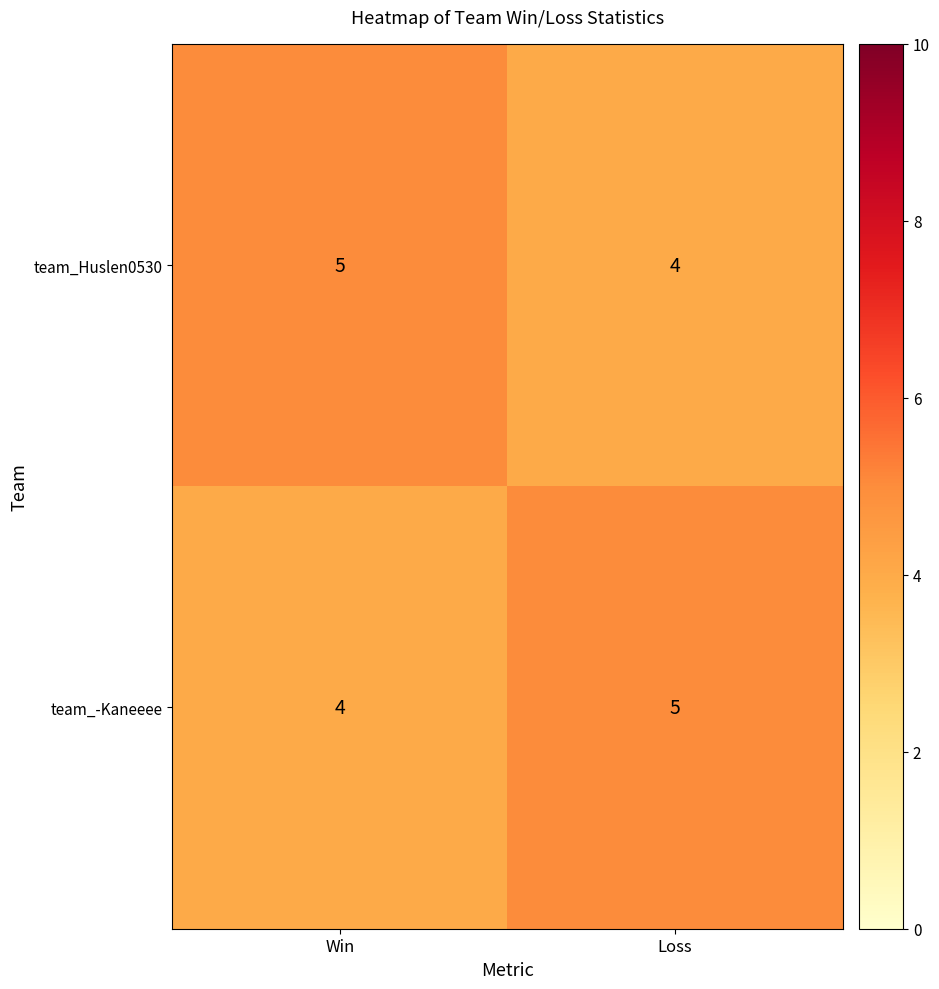

What is the lowest value of the team_Huslen0530 series?

4